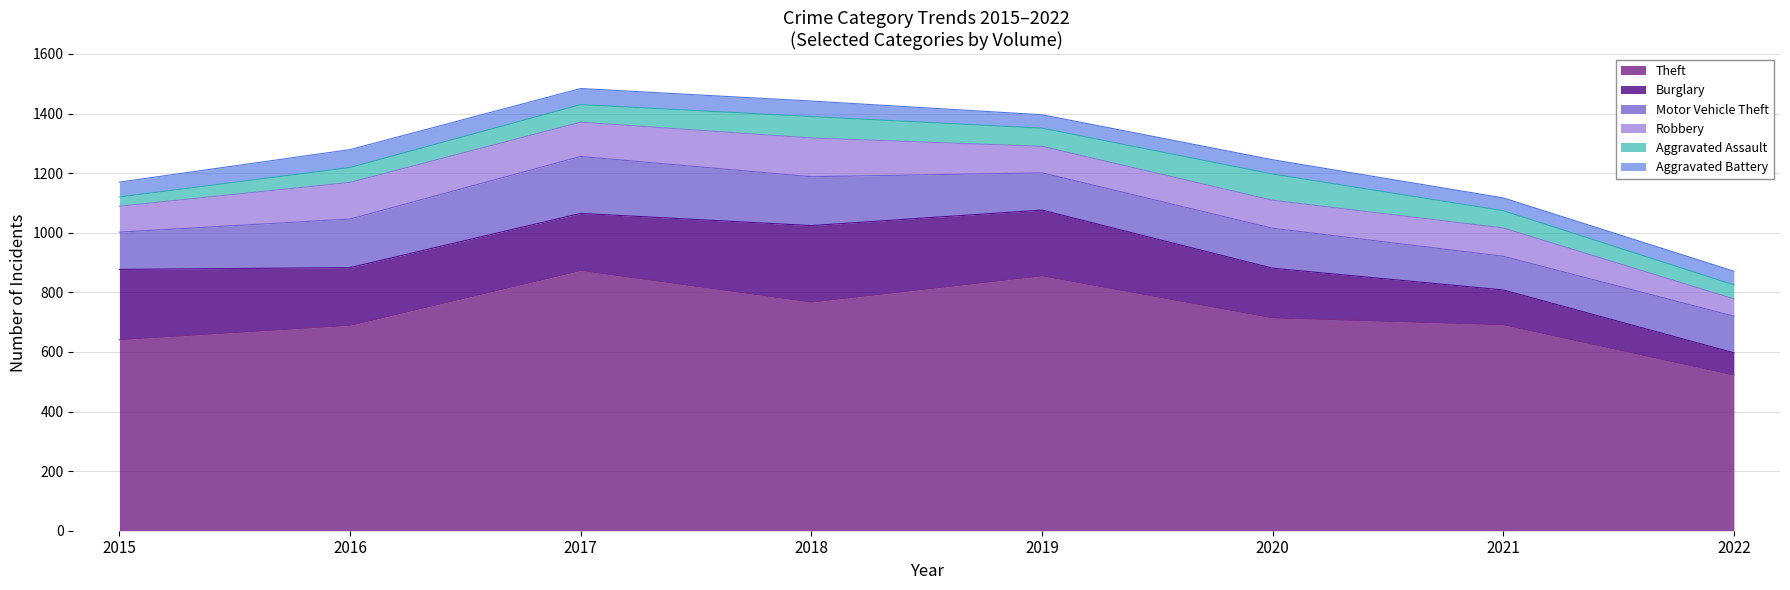

At which label does Aggravated Assault first exceed 59?

2018